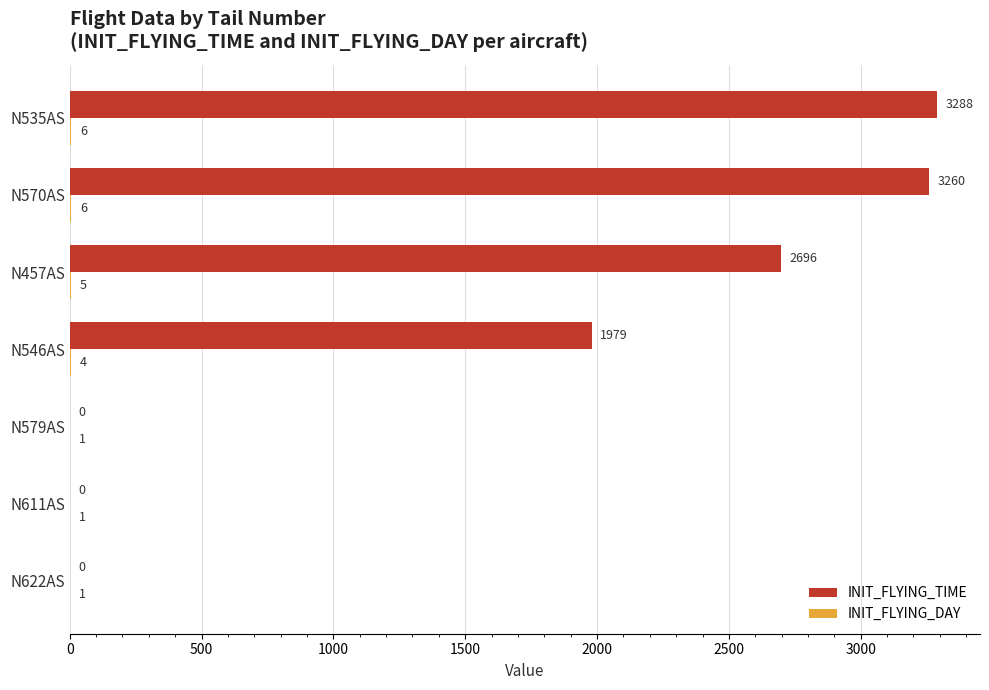

How many positive values does the INIT_FLYING_TIME series have?

4